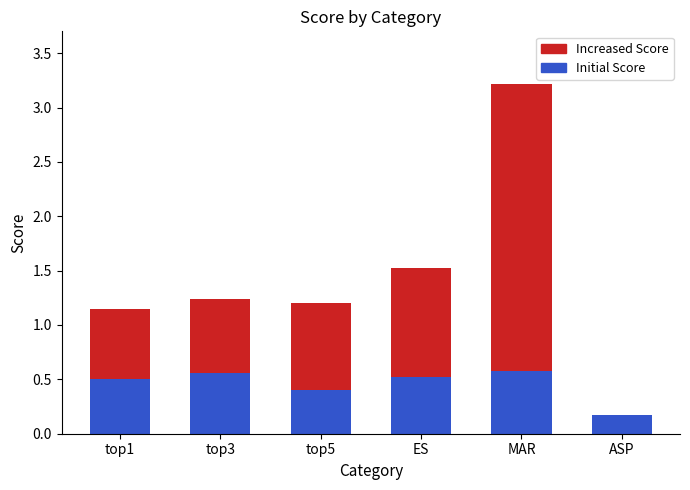

What is the sum of the Initial Score values at top3 and ES?

1.1